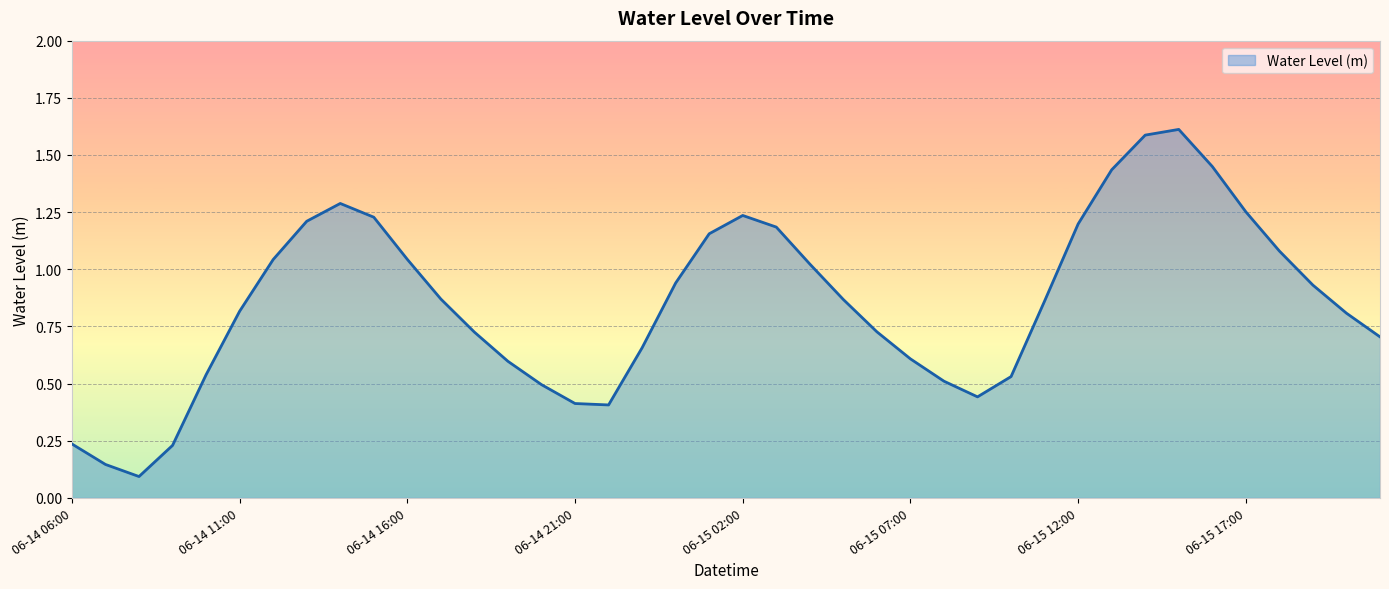

Does the chart display data point markers on the line(s)?

No